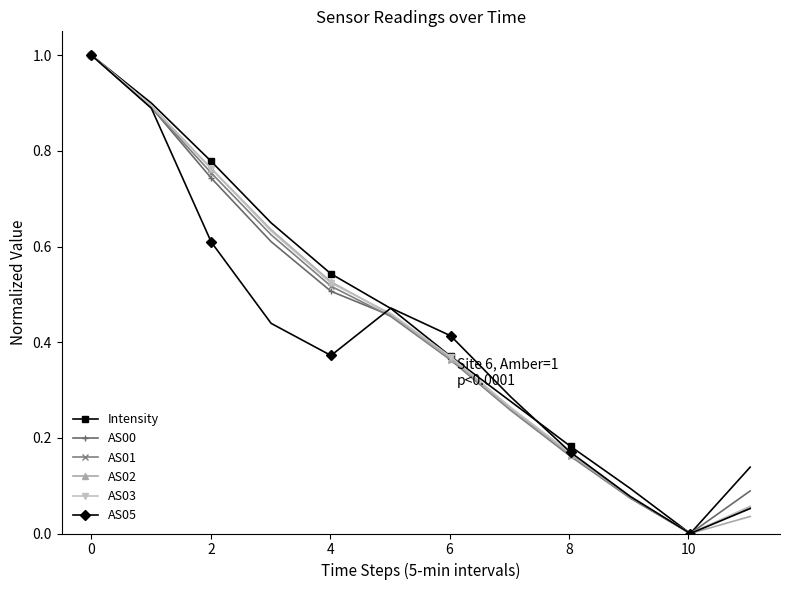

How many lines are shown in the chart?

6